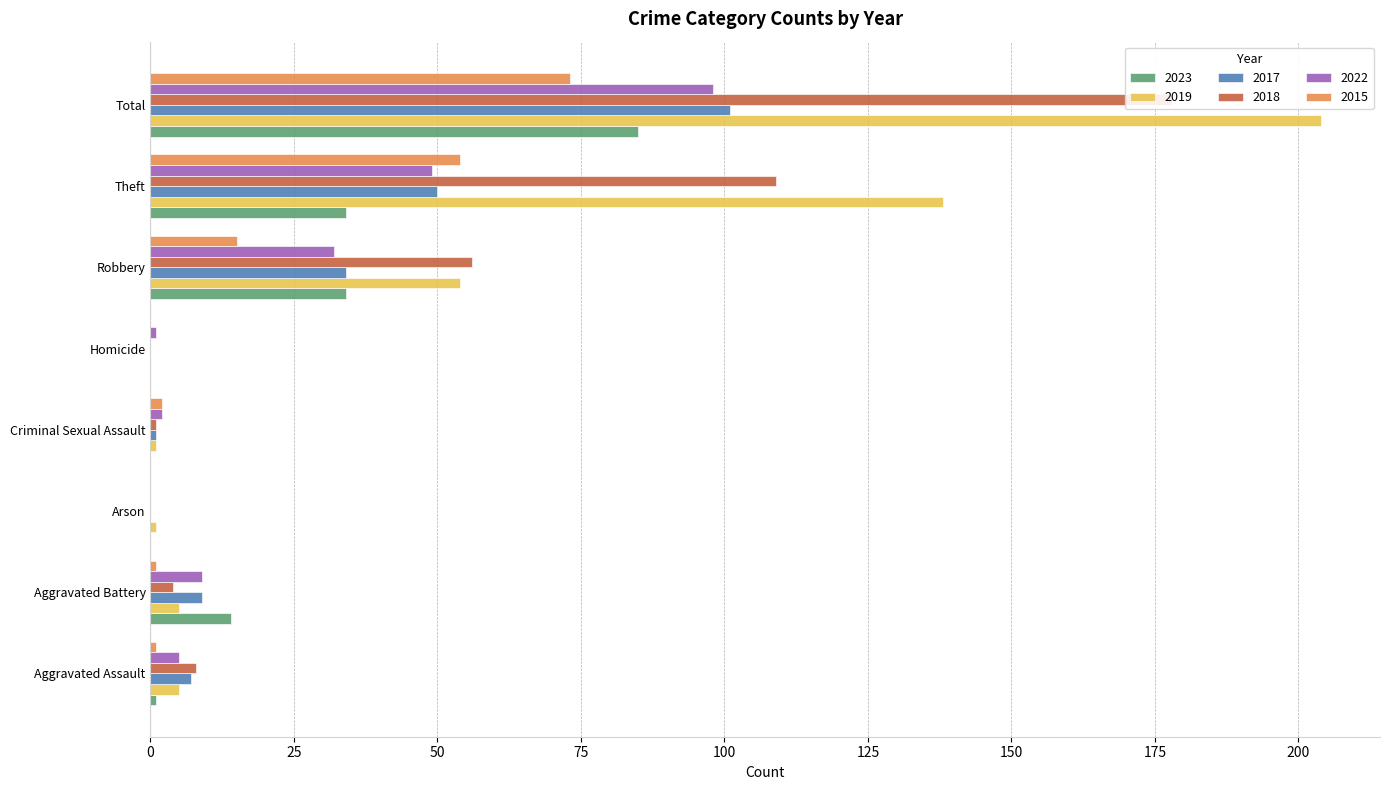

The value of 2023 at Theft is 34. True or false?

True